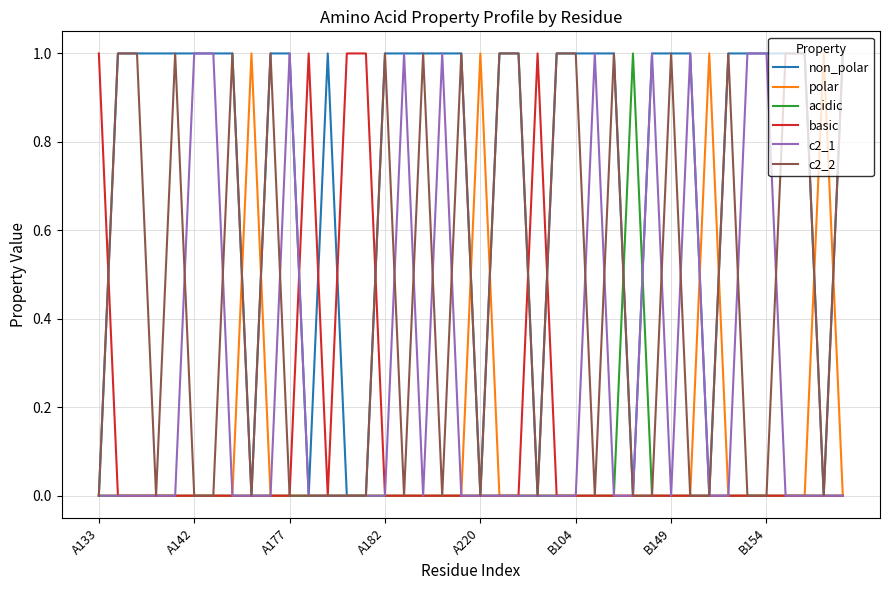

Does the chart have visible grid lines?

Yes